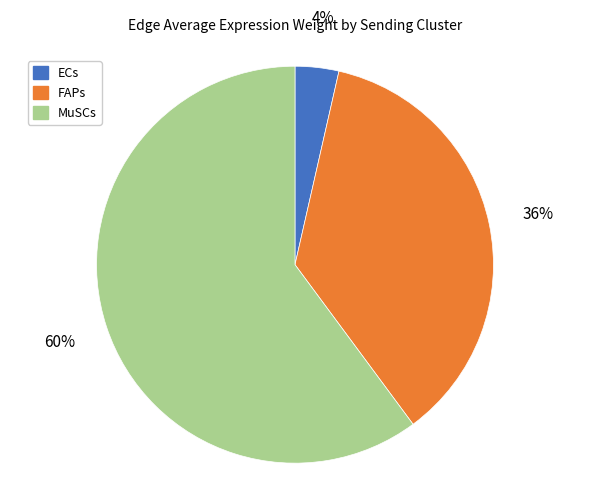

True or false: ECs accounts for 4% of the total.

True